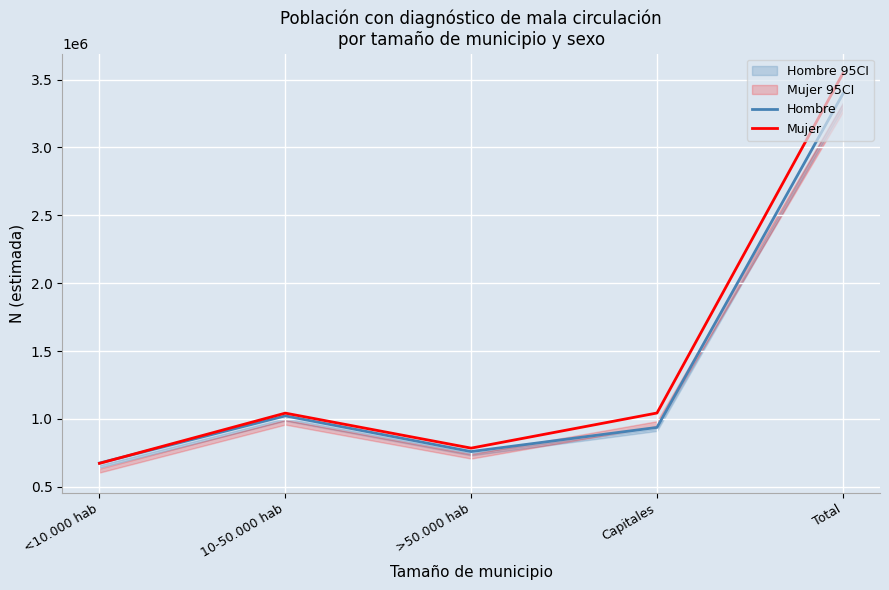

What is the minimum value shown in the chart?

672839